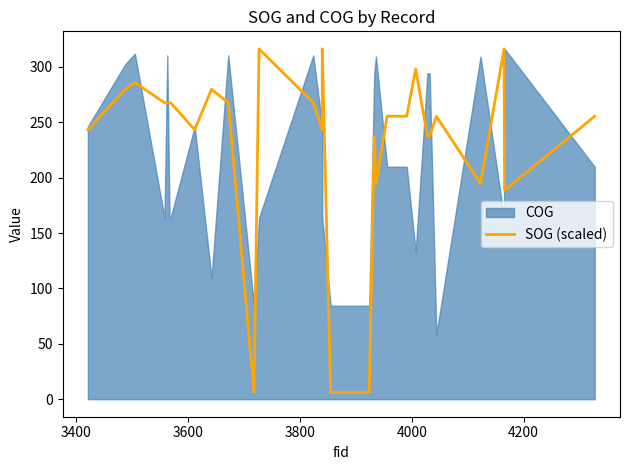

What is the minimum value shown in the chart?

6.1